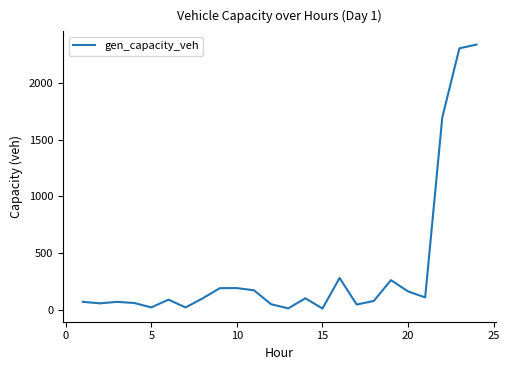

What is the difference between the maximum and minimum values?

2330.8